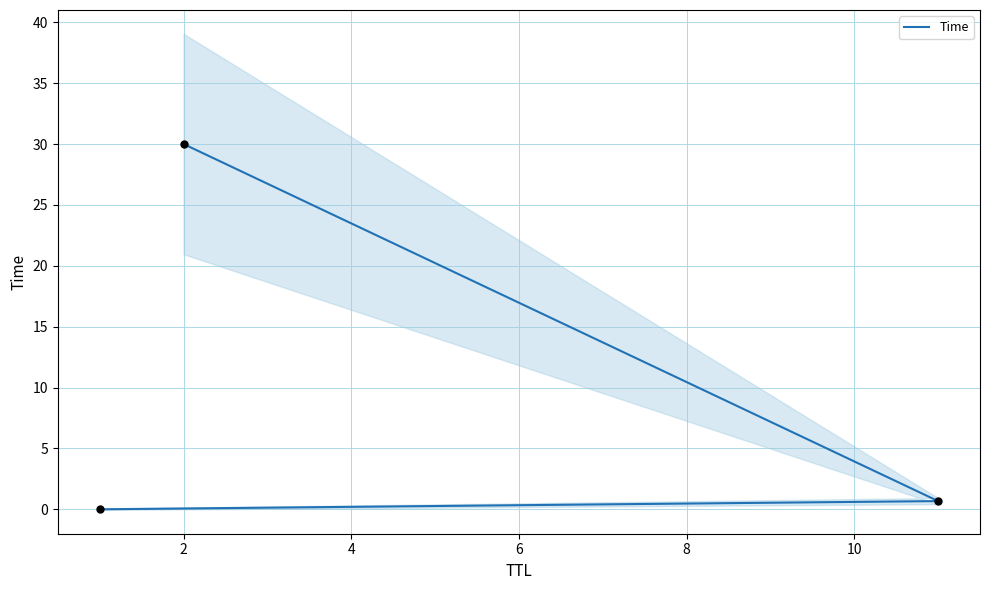

Between 4 and 0, which is larger?

4